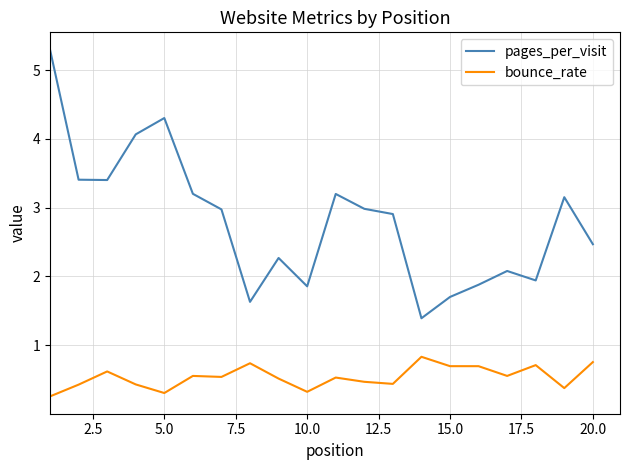

What is the lowest value of the pages_per_visit series?

1.4